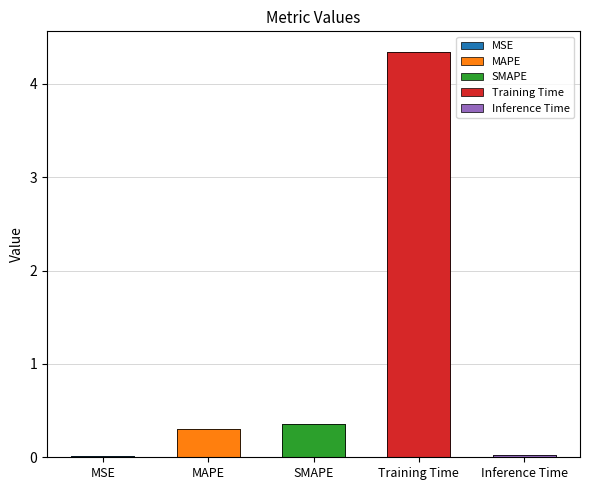

Rank the categories by value from lowest to highest.

MSE, Inference Time, MAPE, SMAPE, Training Time